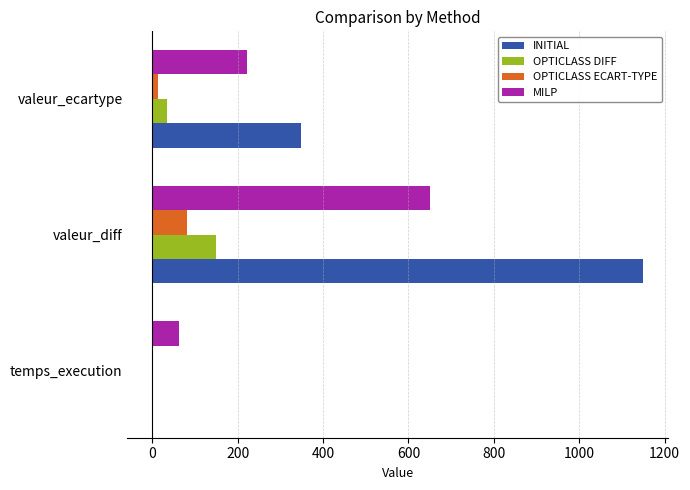

Which series changed the most between valeur_diff and valeur_ecartype?

INITIAL